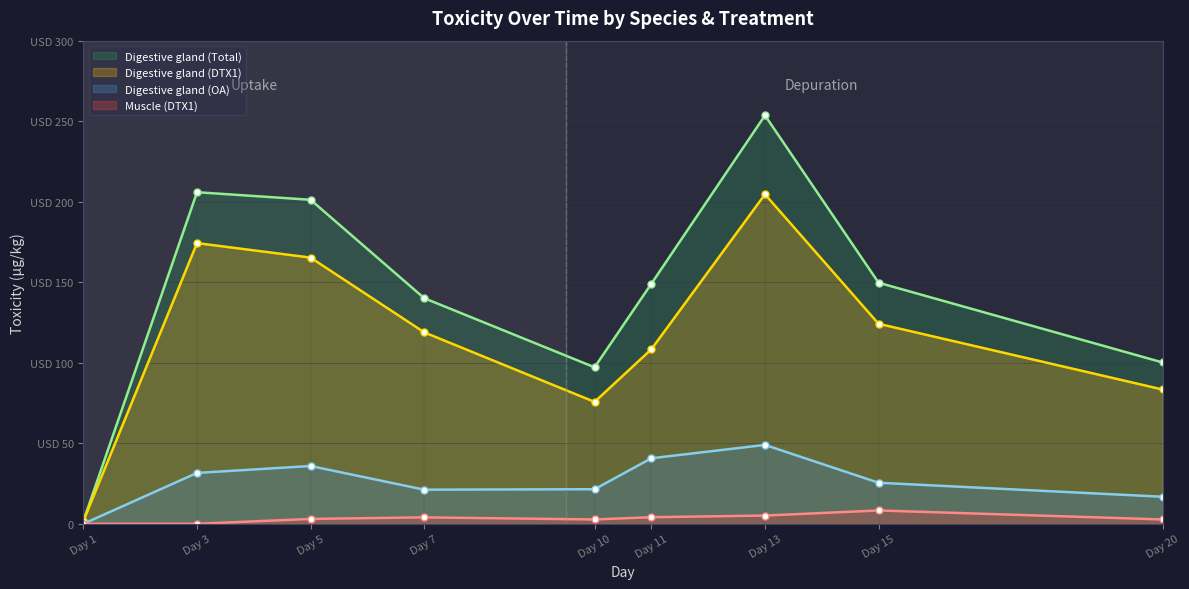

Rank the series at Day 7 from lowest to highest value.

Muscle (DTX1), Digestive gland (OA), Digestive gland (DTX1), Digestive gland (Total)